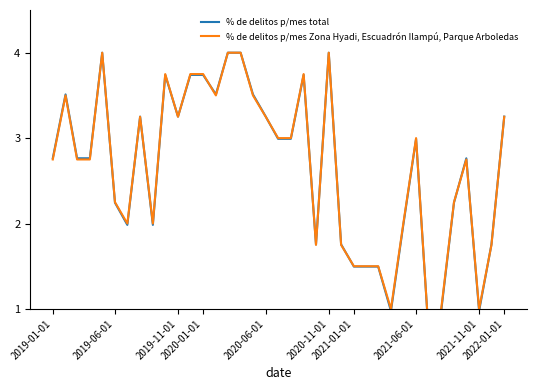

What is the value of the % de delitos p/mes total point at the 30th from the left?

3.0